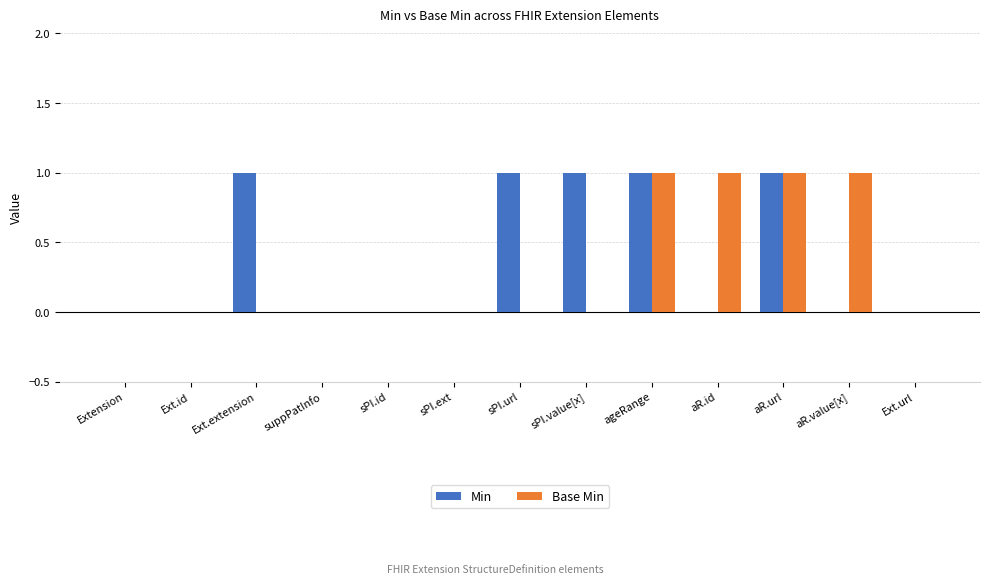

Is the value of Min at Extension greater than the value of Base Min at aR.id?

No